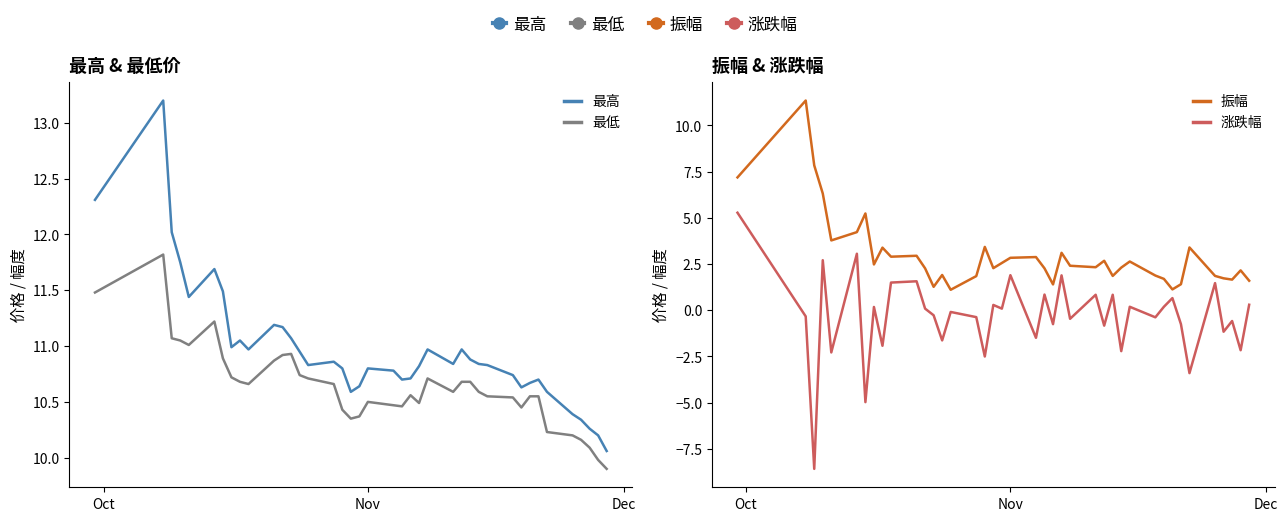

True or false: 振幅 has more than 1 interior local peaks.

True